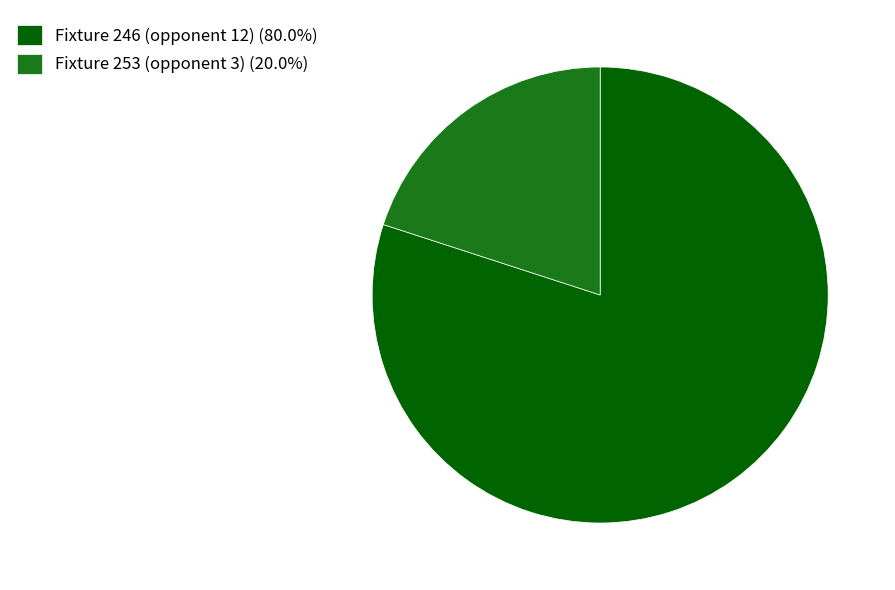

How many slices are in this pie chart?

2